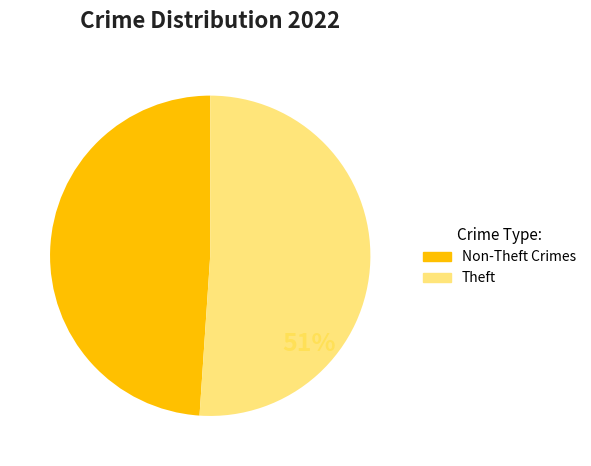

Do Theft and Non-Theft Crimes together represent more than half of the pie?

Yes